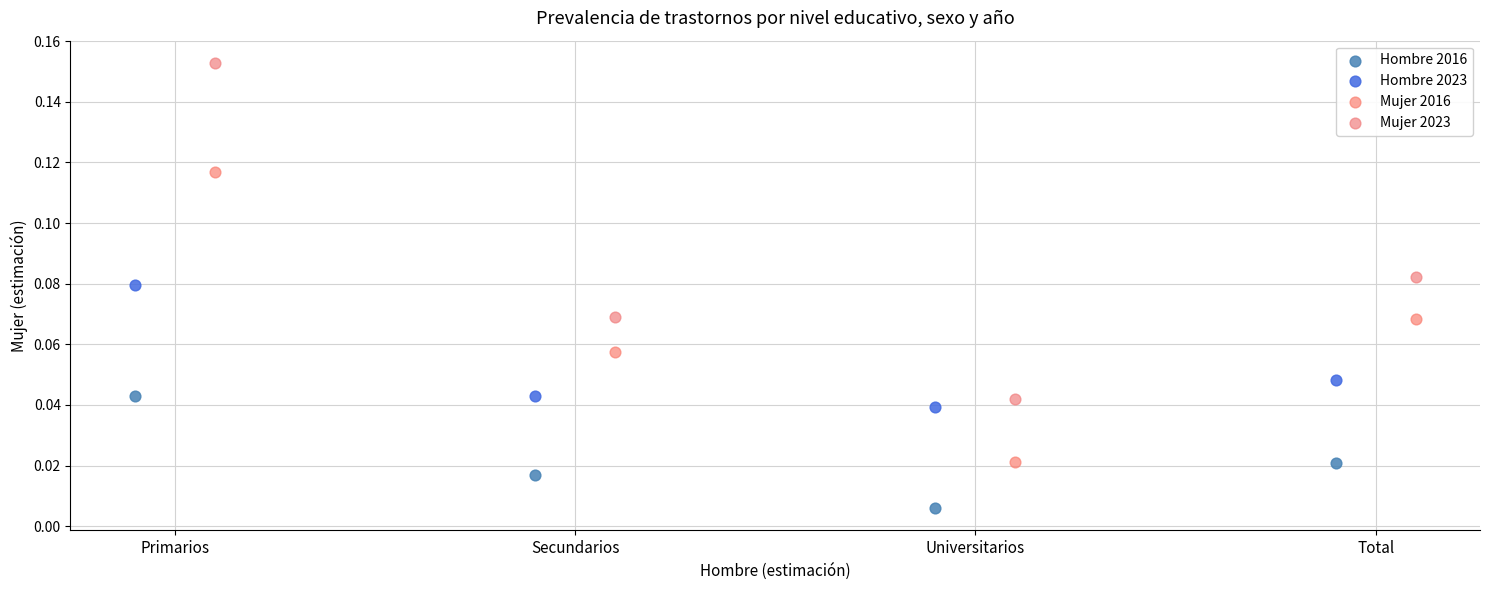

What are all the series names shown in the legend?

Hombre 2016, Hombre 2023, Mujer 2016, Mujer 2023